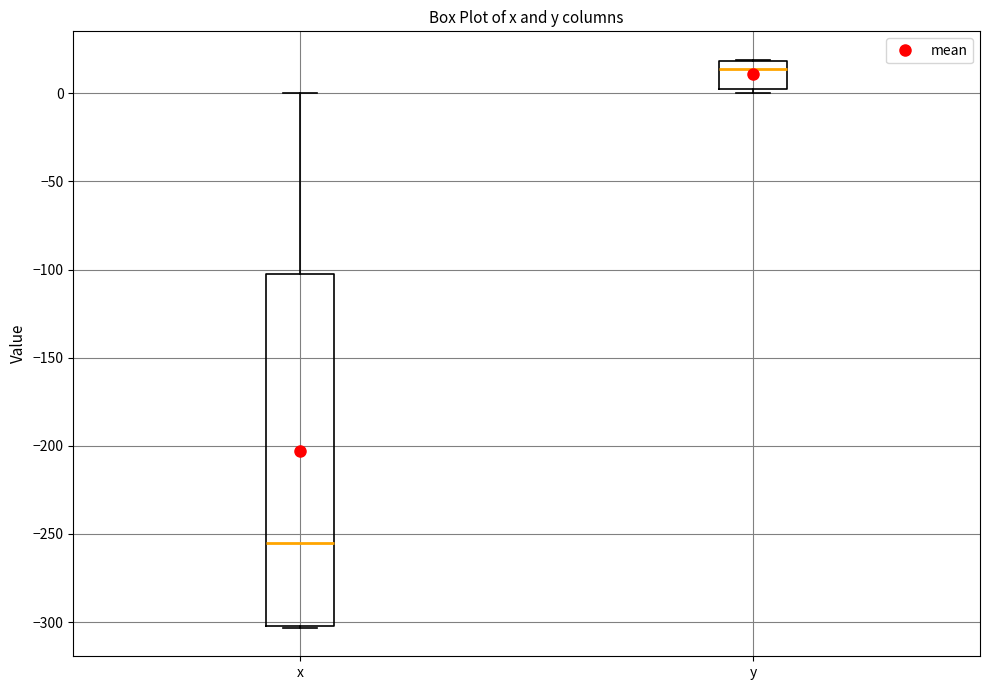

Where is the lower edge of the box for y on the y-axis? The values are not printed on the chart, so give them approximately, as read against the axis.

0